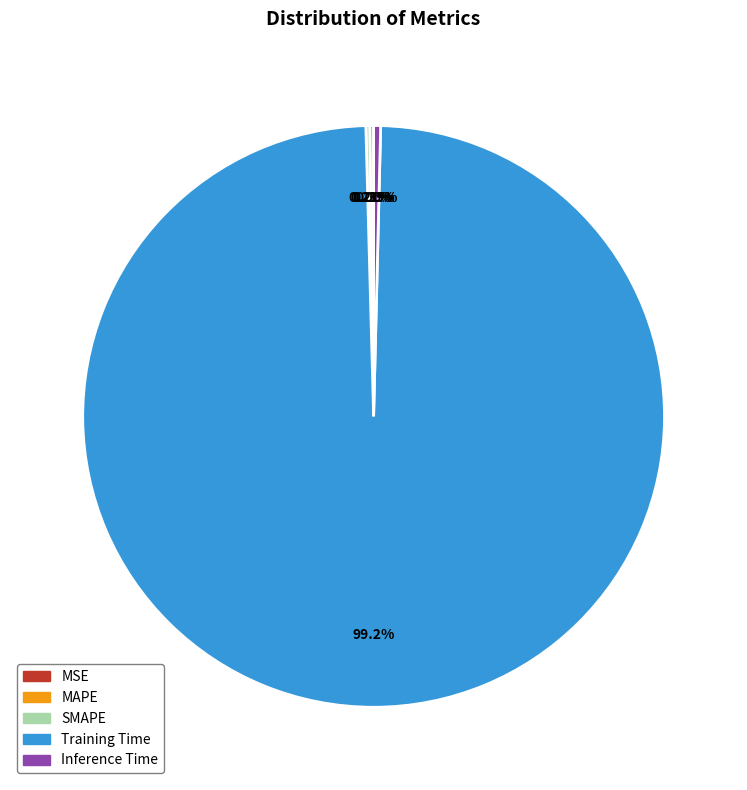

Which has a higher value, Inference Time or Training Time?

Training Time